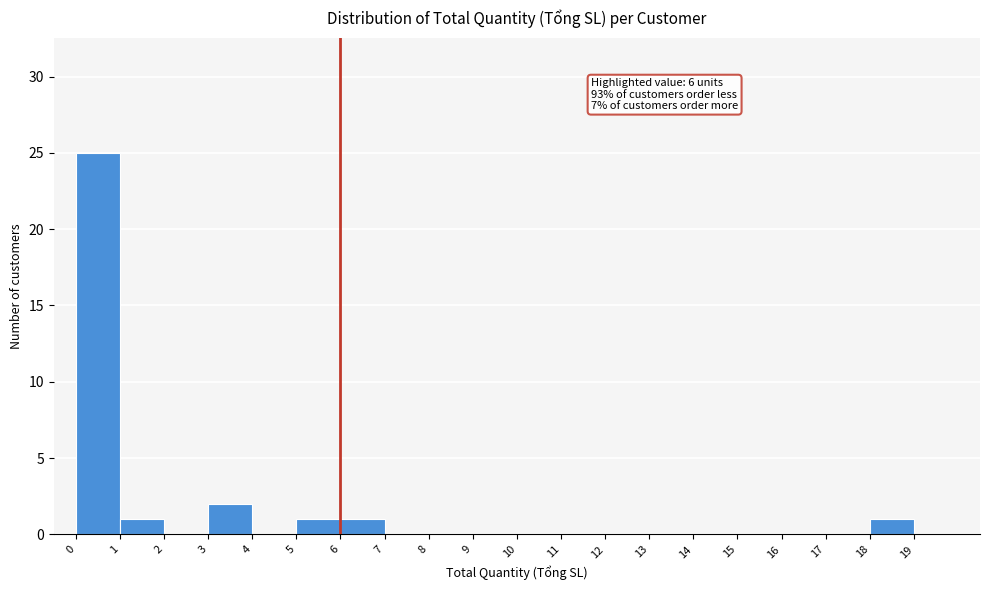

Which range on the x-axis has the tallest bar?

0 to 1